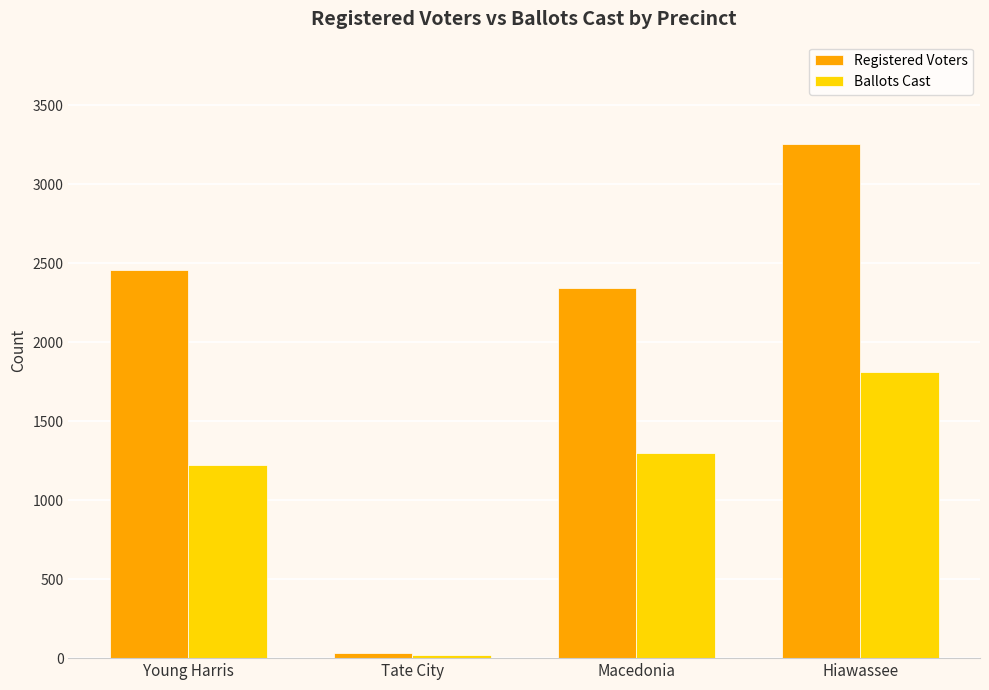

How many data points in Ballots Cast are less than 1298?

2